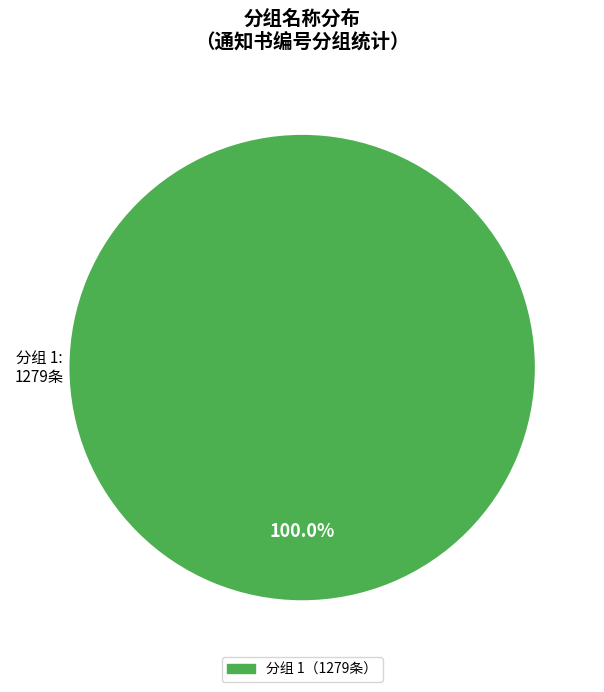

Is there a majority slice in this chart?

Yes